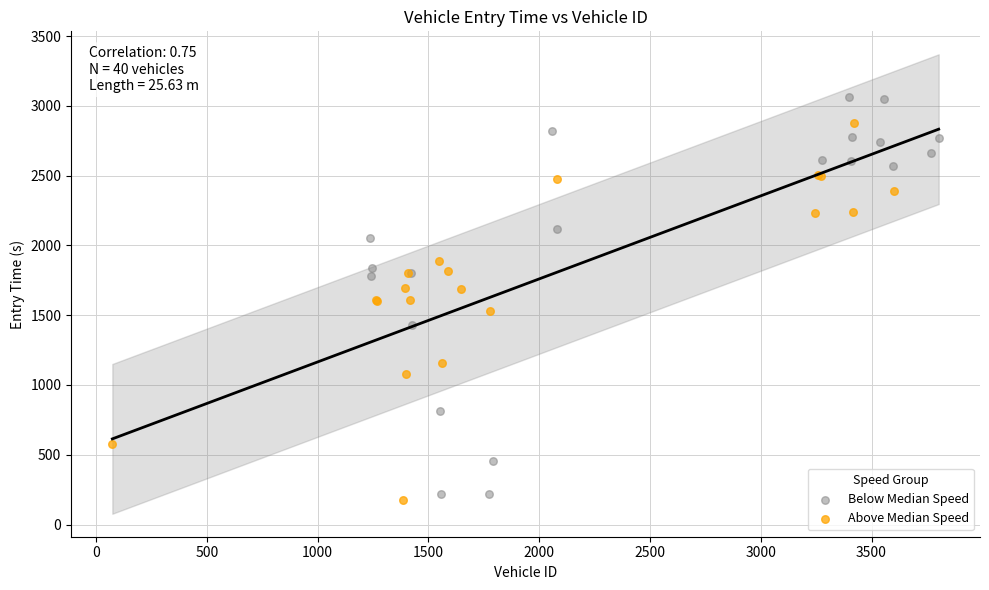

Which series reaches the maximum Y coordinate?

Below Median Speed